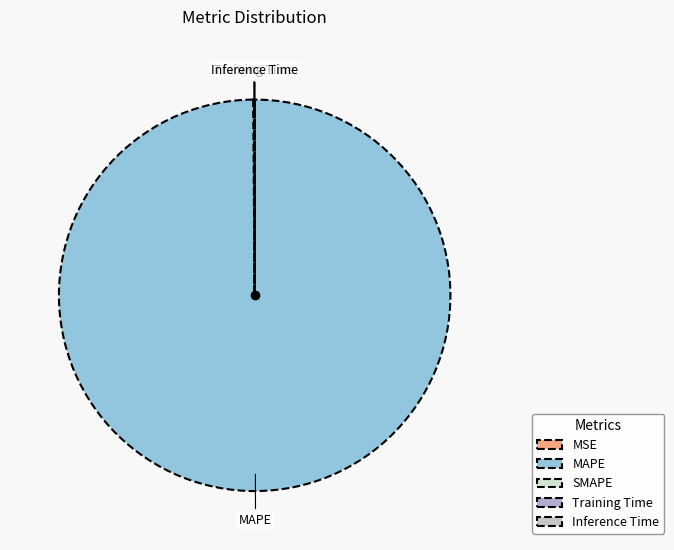

What is the majority slice?

MAPE